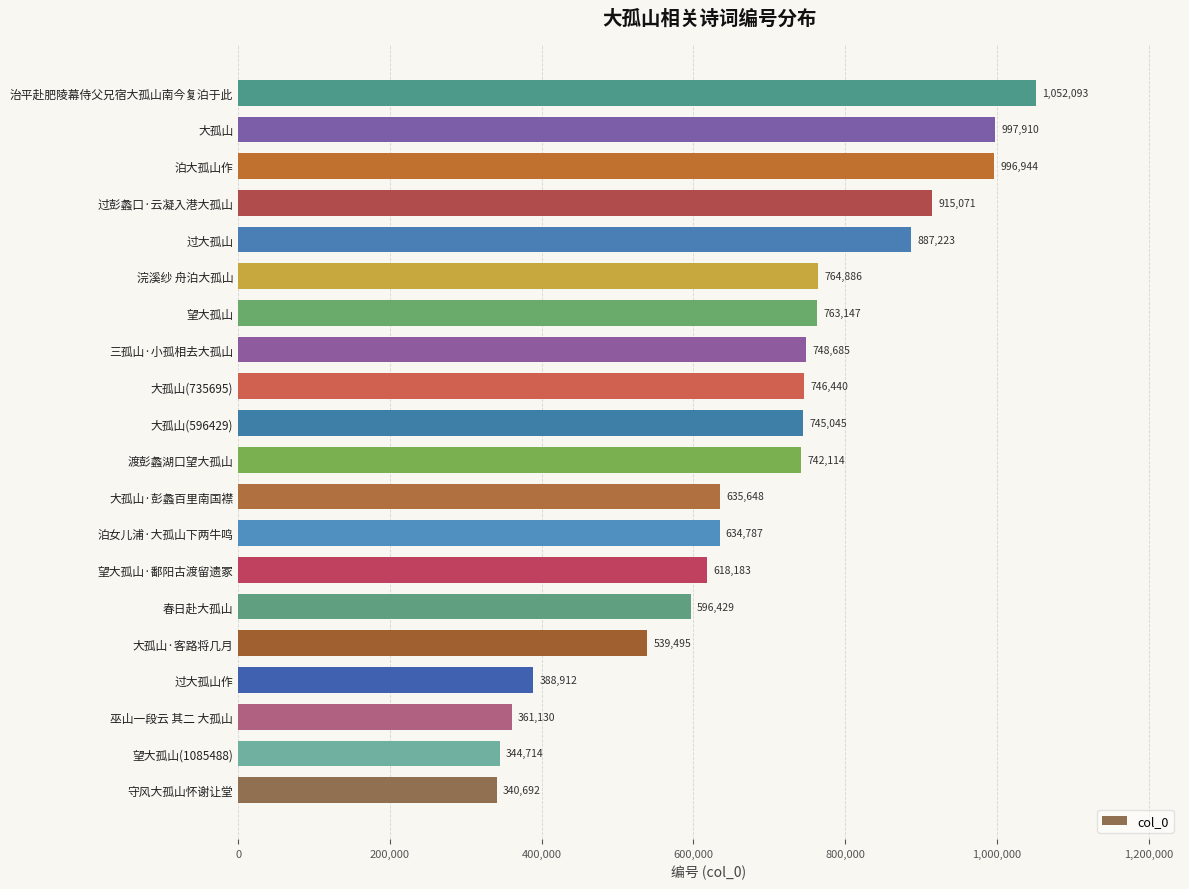

Which label corresponds to the largest value in the chart?

治平赴肥陵幕侍父兄宿大孤山南今复泊于此